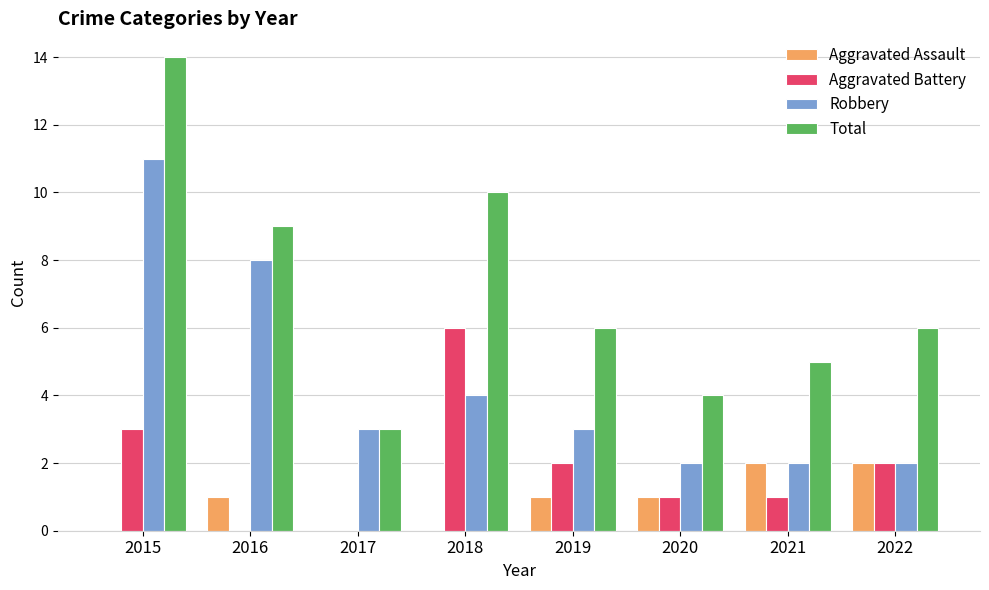

Which series changed the most between 2017 and 2019?

Total